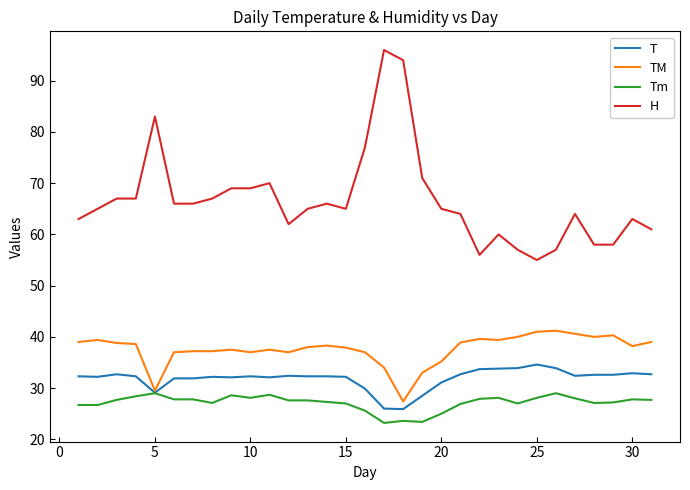

True or false: T and H cross at least once.

False